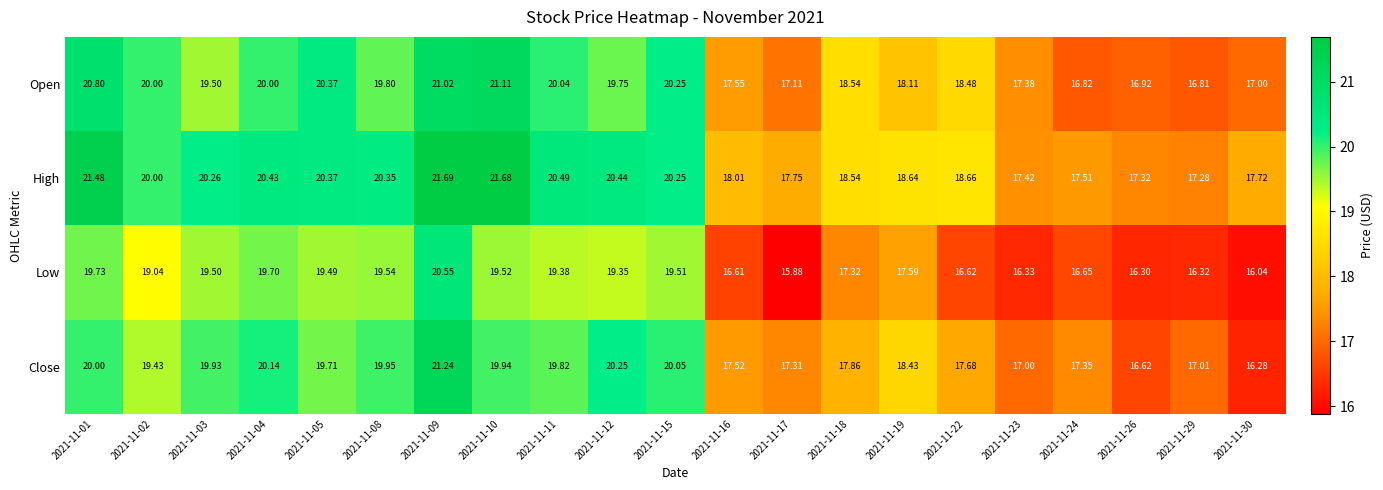

Rank the series by their average value, from highest to lowest.

High, Open, Close, Low